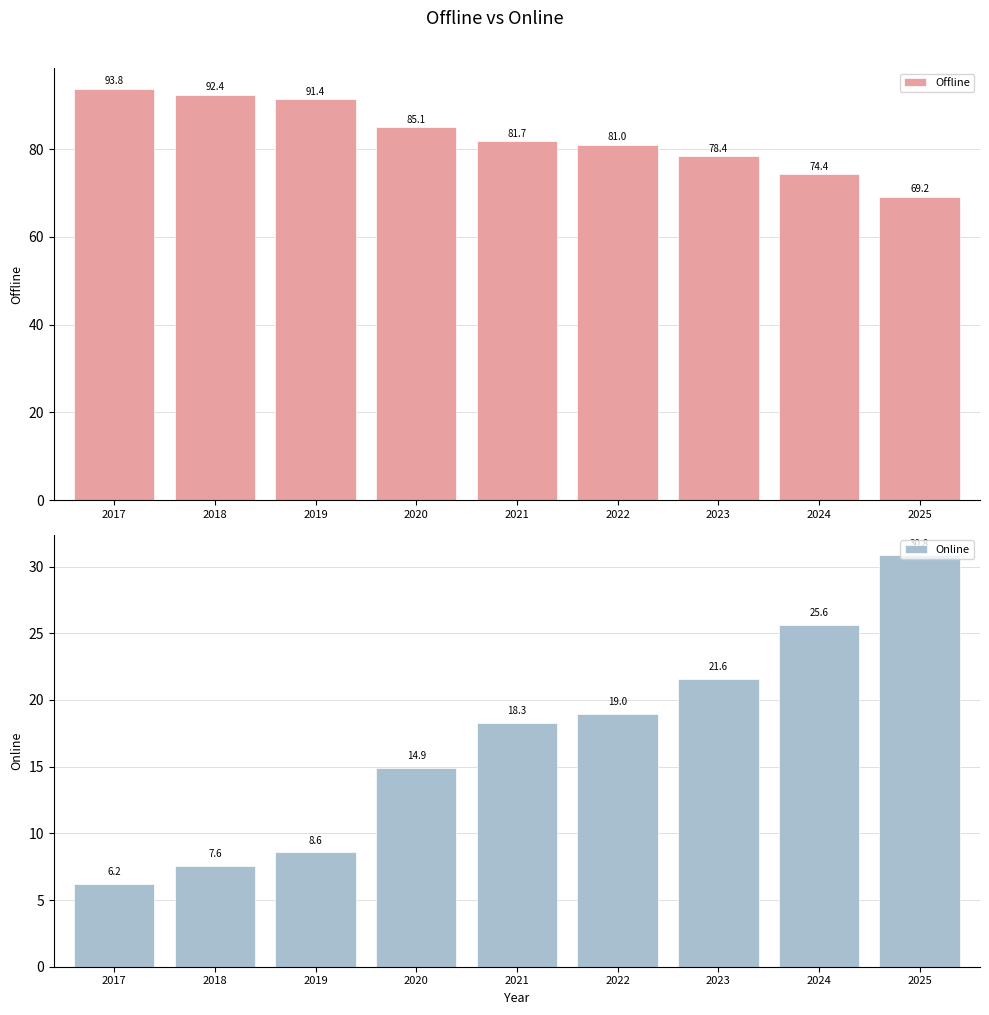

Does the chart contain stacked bars?

No